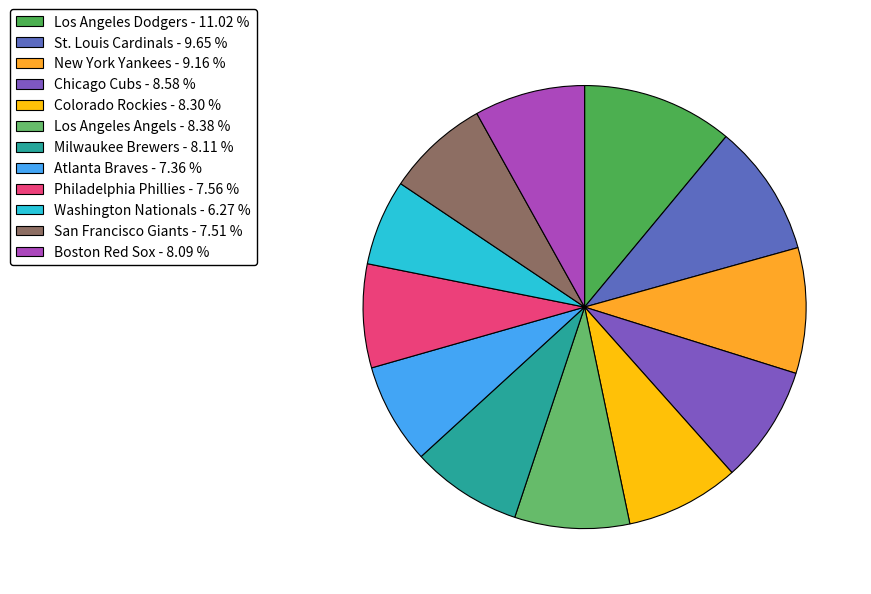

Does any single category account for the majority?

No